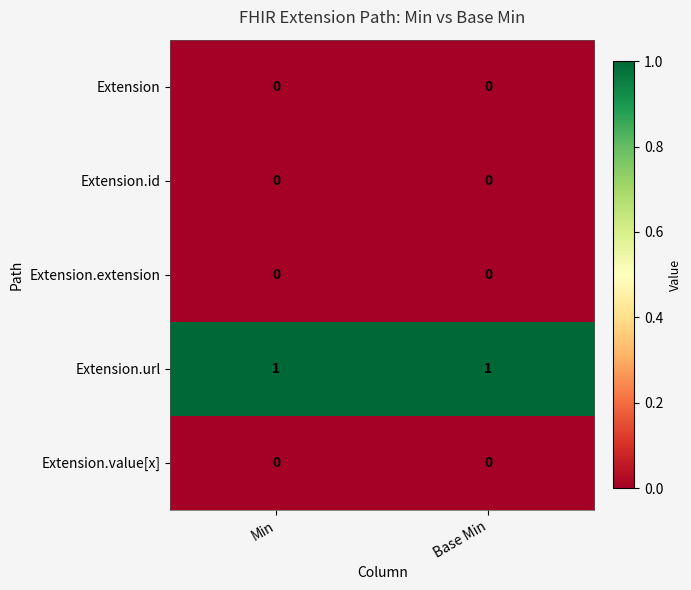

Which series has the largest total across all categories?

Extension.url